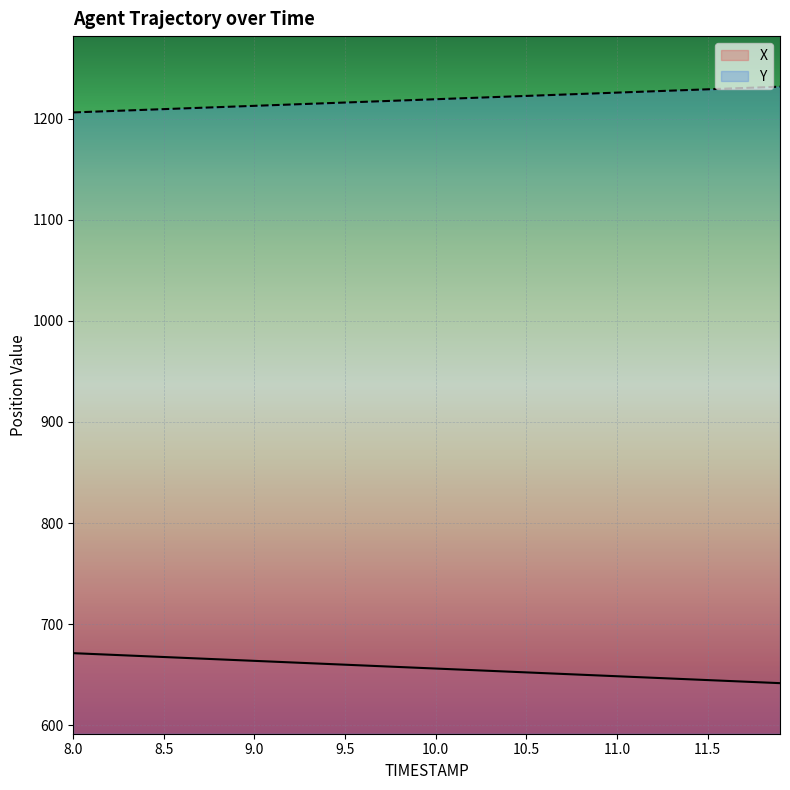

List the series in order of their peak value, highest first.

Y, X